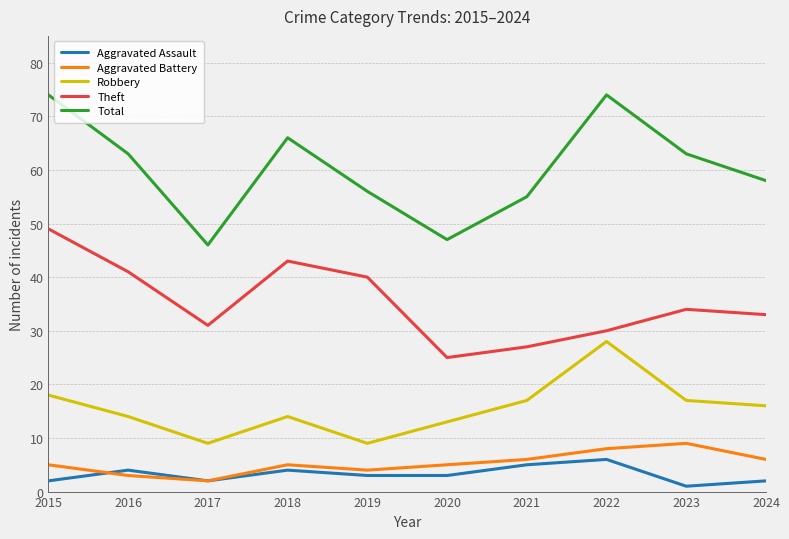

At which label does Aggravated Assault reach its peak?

2022